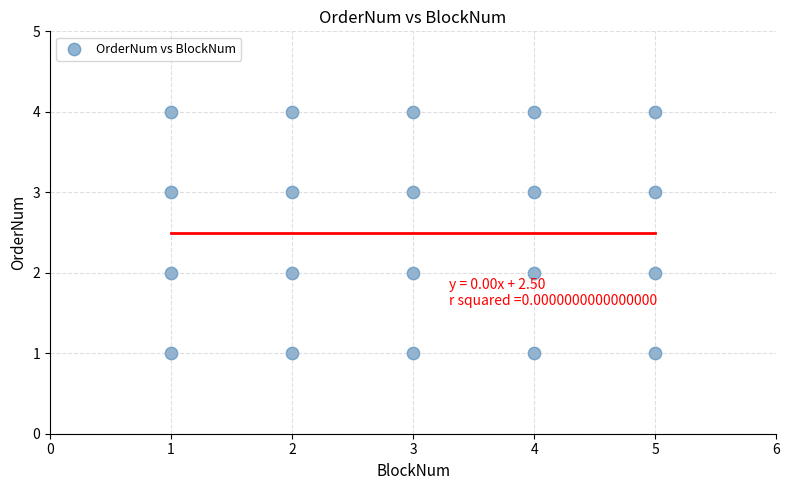

What is the range of Y values (max minus min)?

3